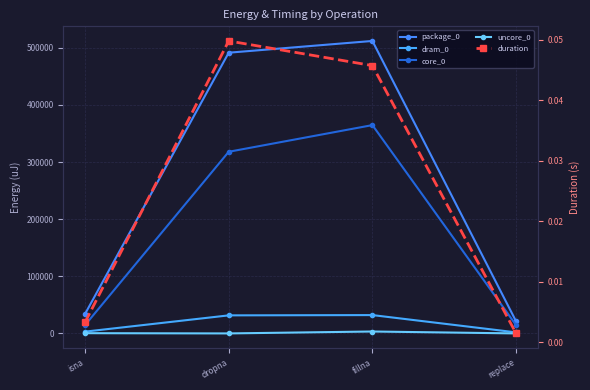

The value of uncore_0 at isna is 147.1. True or false?

False